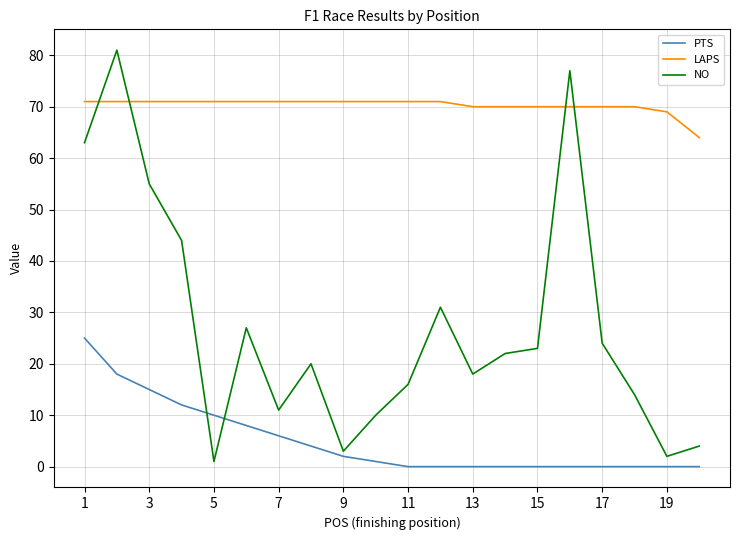

Which series has the widest spread of values?

NO